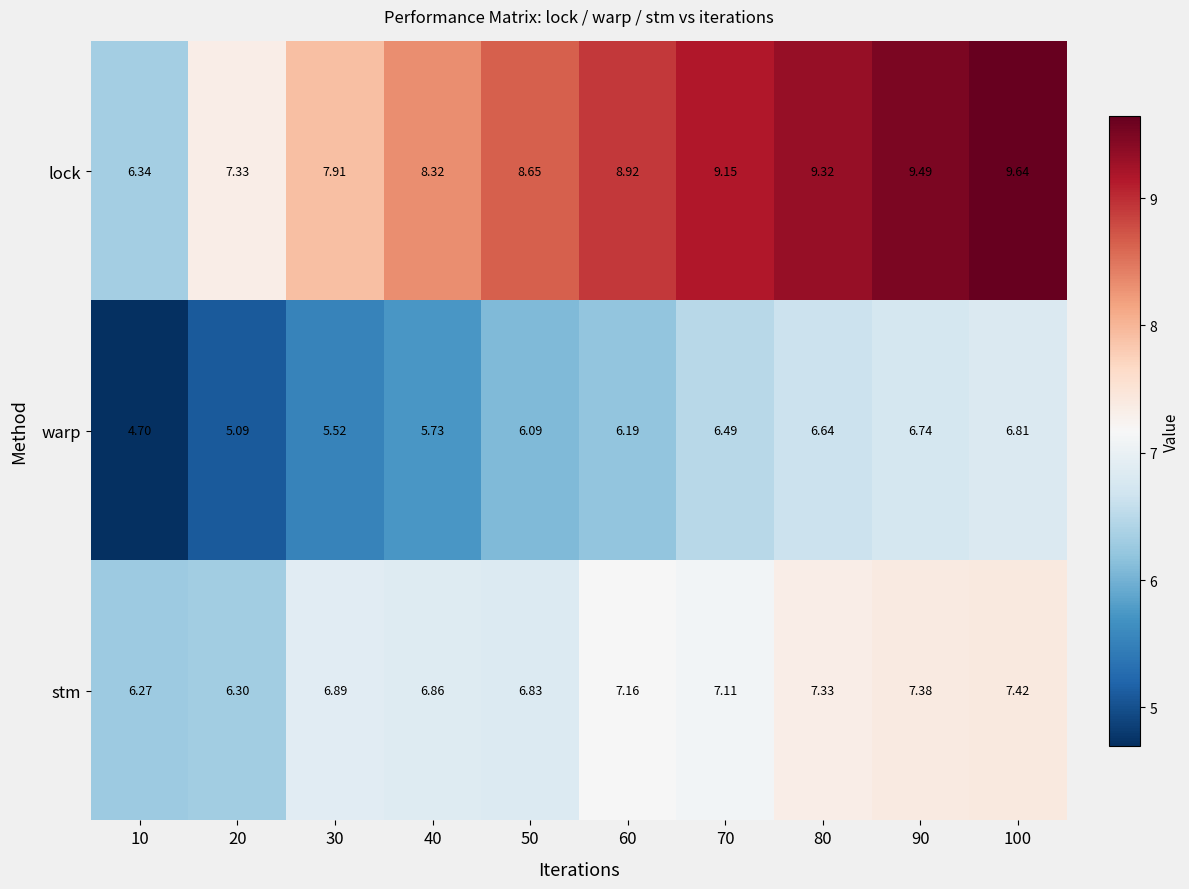

Rank the series by their maximum value, from highest to lowest.

lock, stm, warp